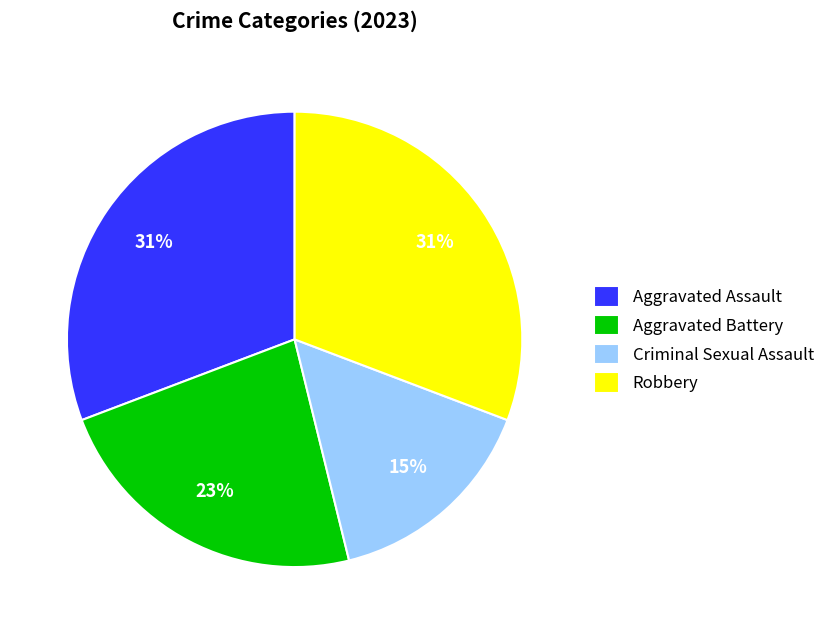

The Robbery slice represents 31% of the pie. True or false?

True